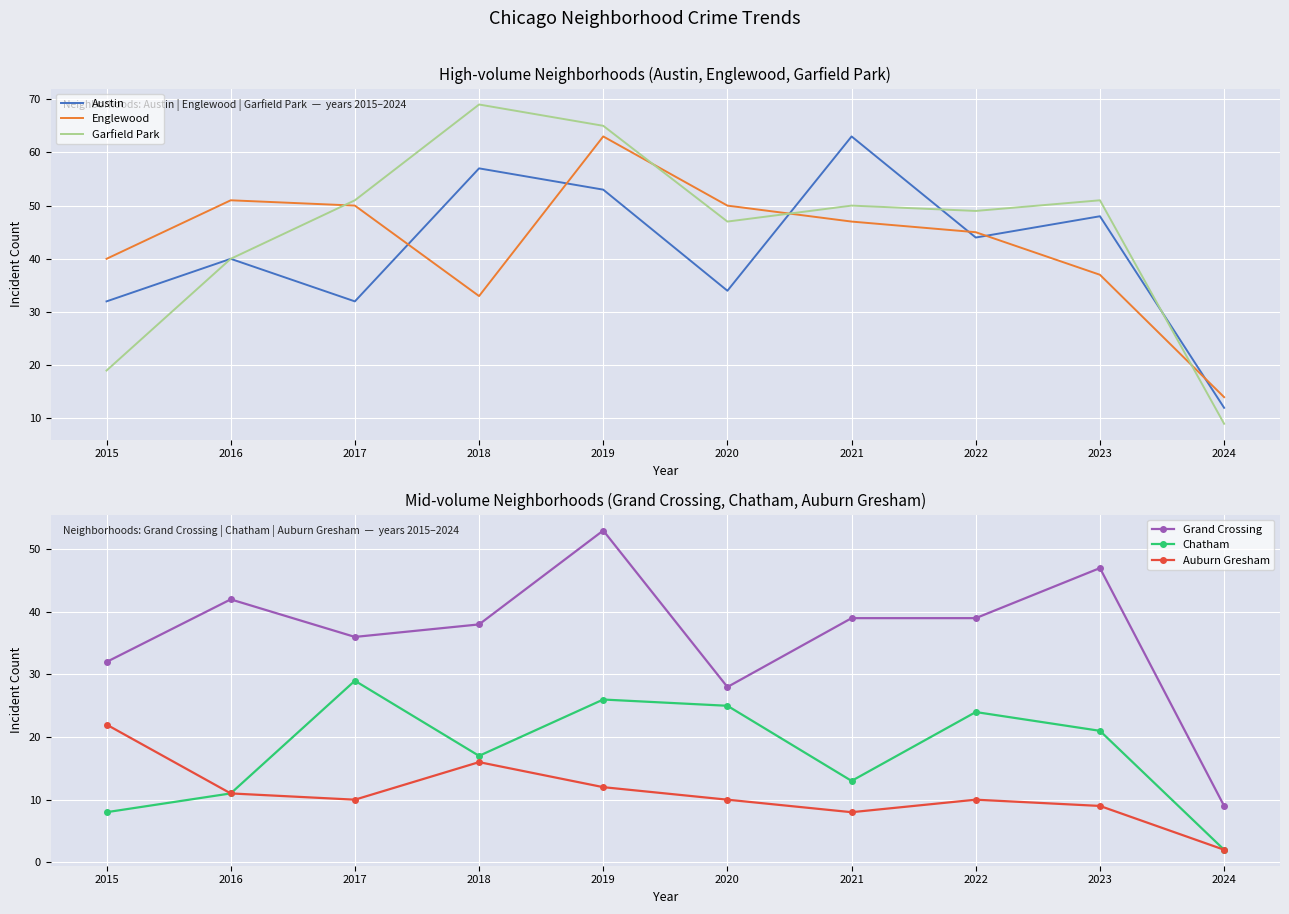

After their last crossing, which series has the higher values: Englewood or Austin?

Englewood